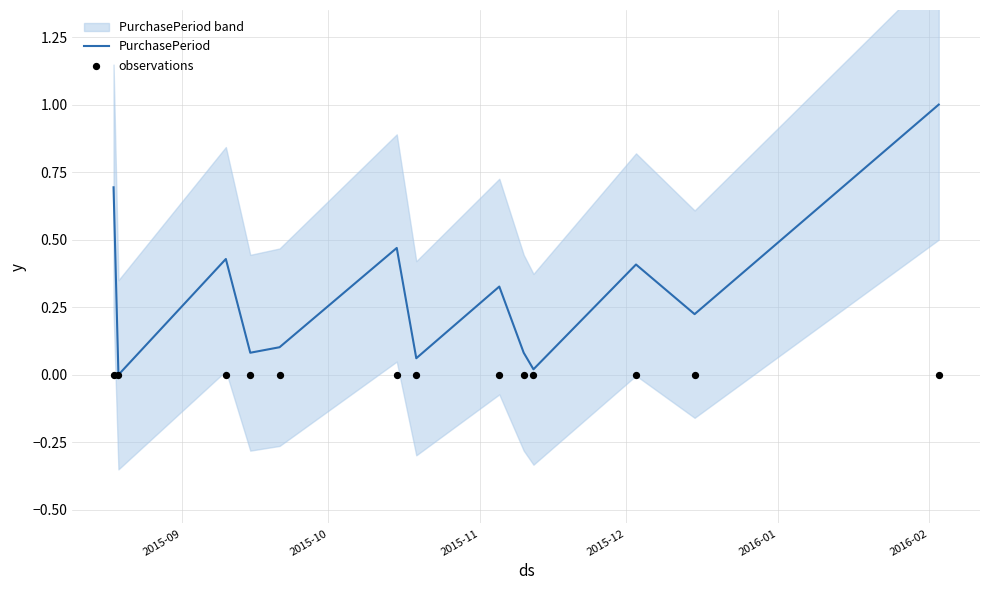

Which series contains the lowest Y value?

PurchasePeriod